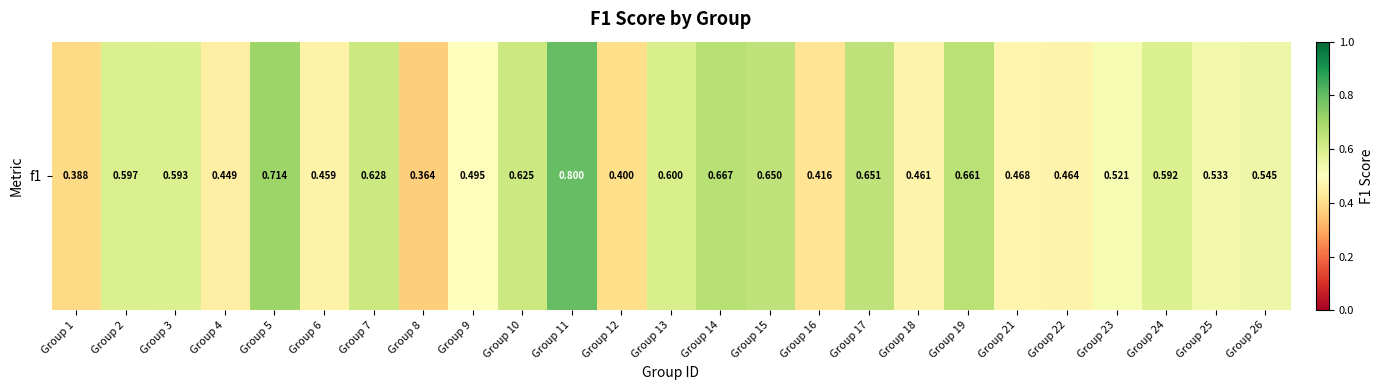

Reading left to right, transcribe all the data shown in this chart.

0.4	0.6	0.6	0.4	0.7	0.5	0.6	0.4	0.5	0.6	0.8	0.4	0.6	0.7	0.6	0.4	0.7	0.5	0.7	0.5	0.5	0.5	0.6	0.5	0.5